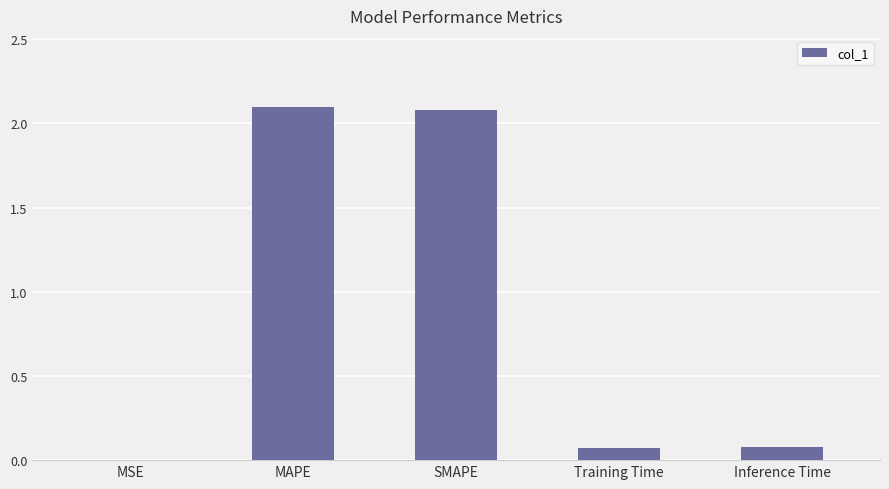

What is the sum of the values at MAPE and Inference Time?

2.2